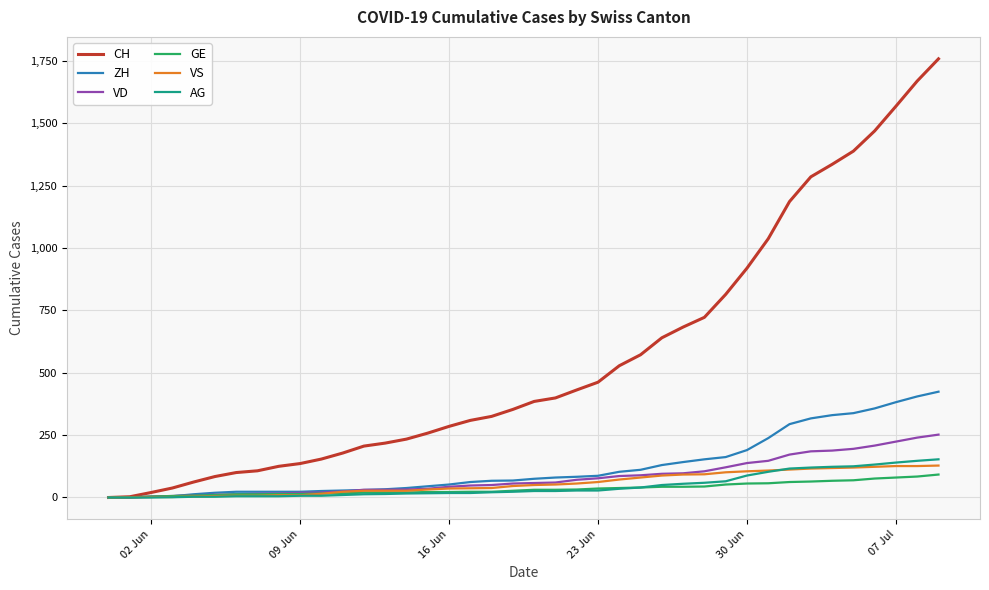

Which series has the largest total across all categories?

CH